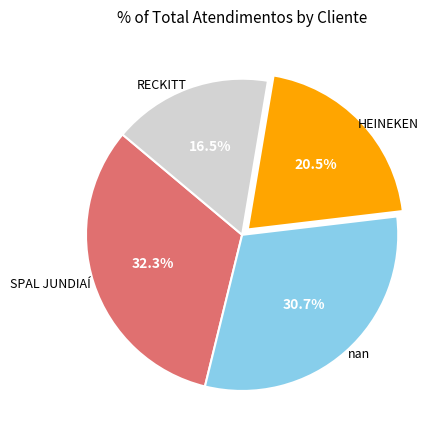

How many segments does this pie chart have?

4